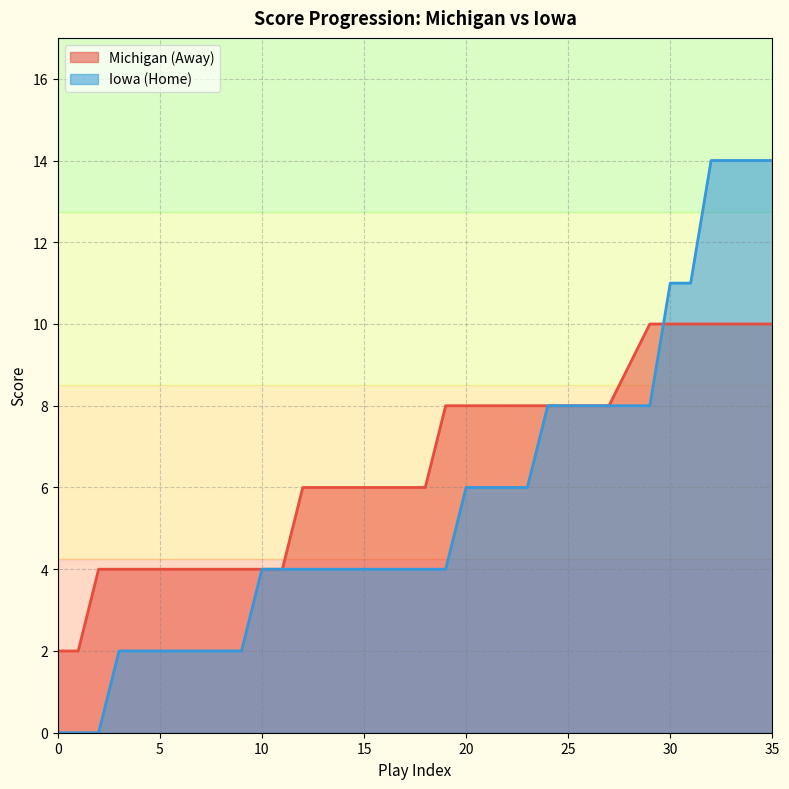

Which series has the largest range (max minus min)?

Iowa (Home)